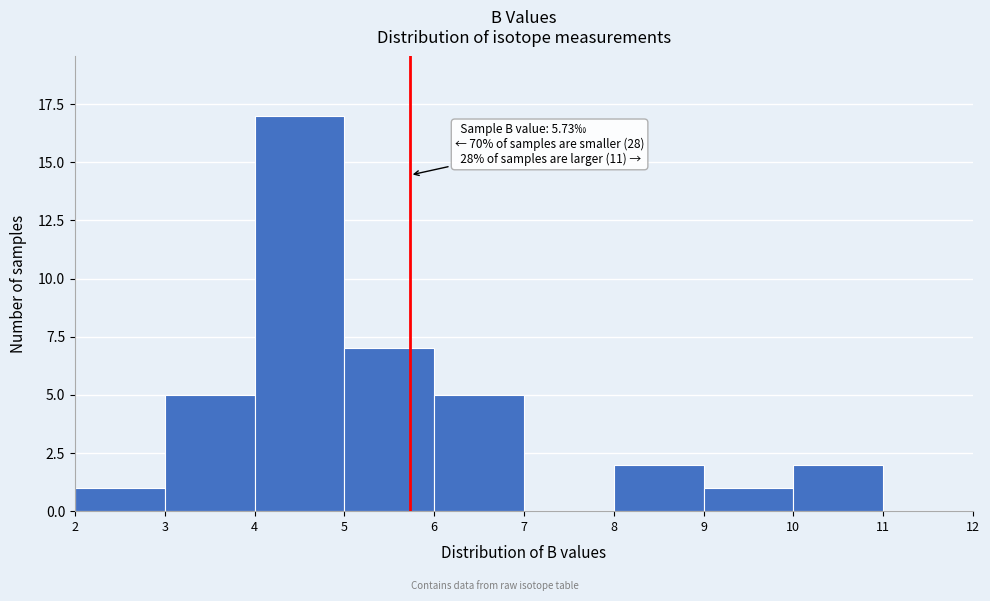

Over which range of the x-axis is the bar tallest?

4 to 5